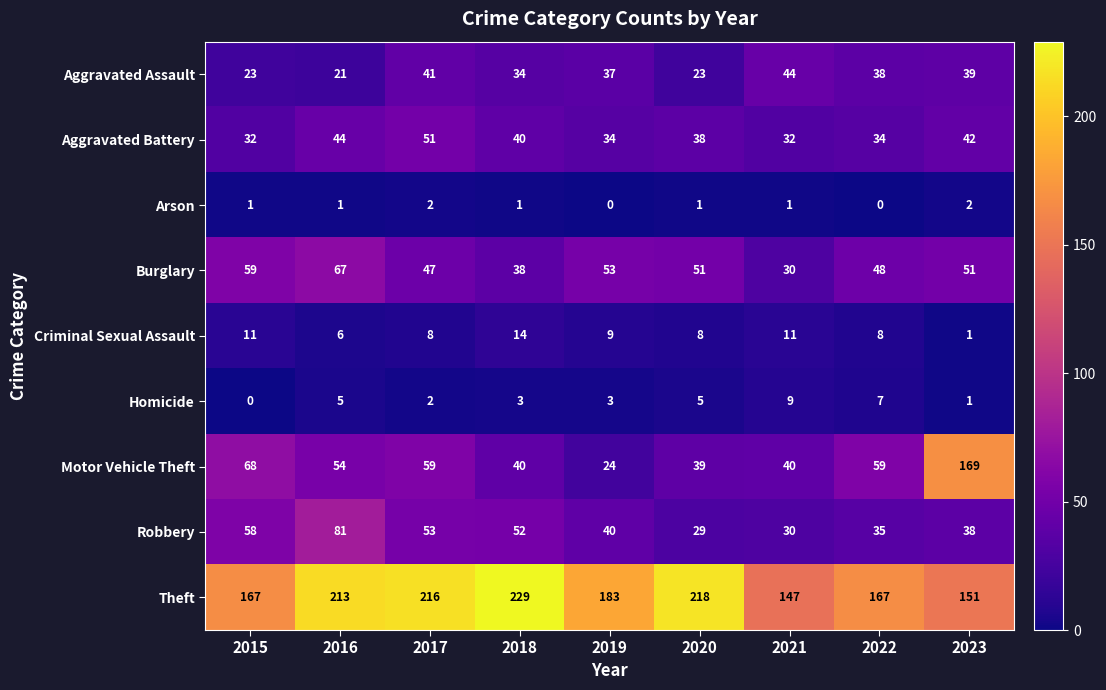

Which category has the highest value across all series?

2018